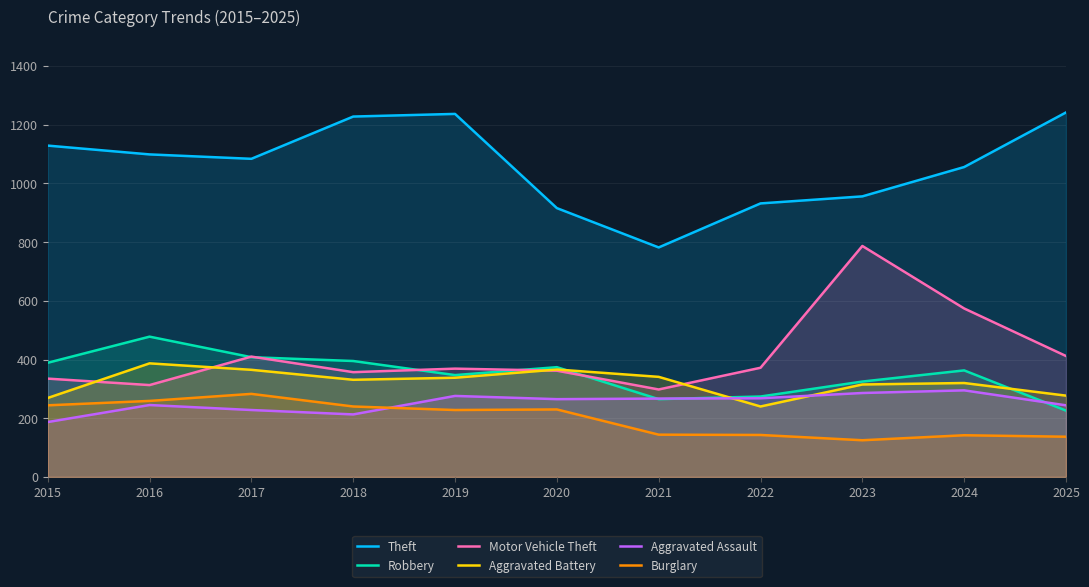

What is the value of the Motor Vehicle Theft point at the 1st from the left?

335